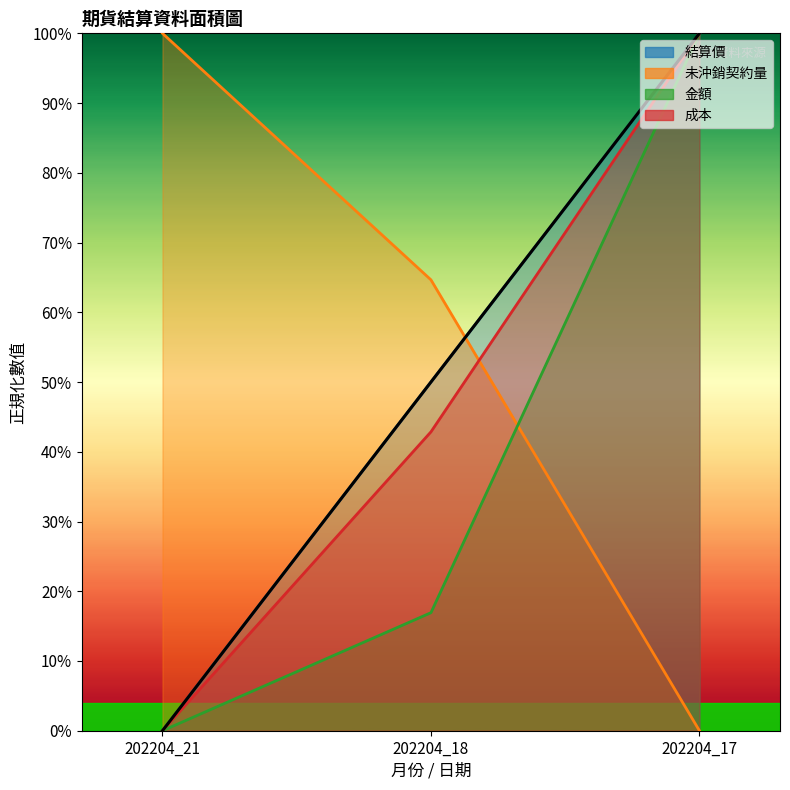

Reading left to right, list all the values displayed in this chart.

結算價: 0.0	0.5	1.0
未沖銷契約量: 1.0	0.6	0.0
金額: 0.0	0.2	1.0
成本: 0.0	0.4	1.0